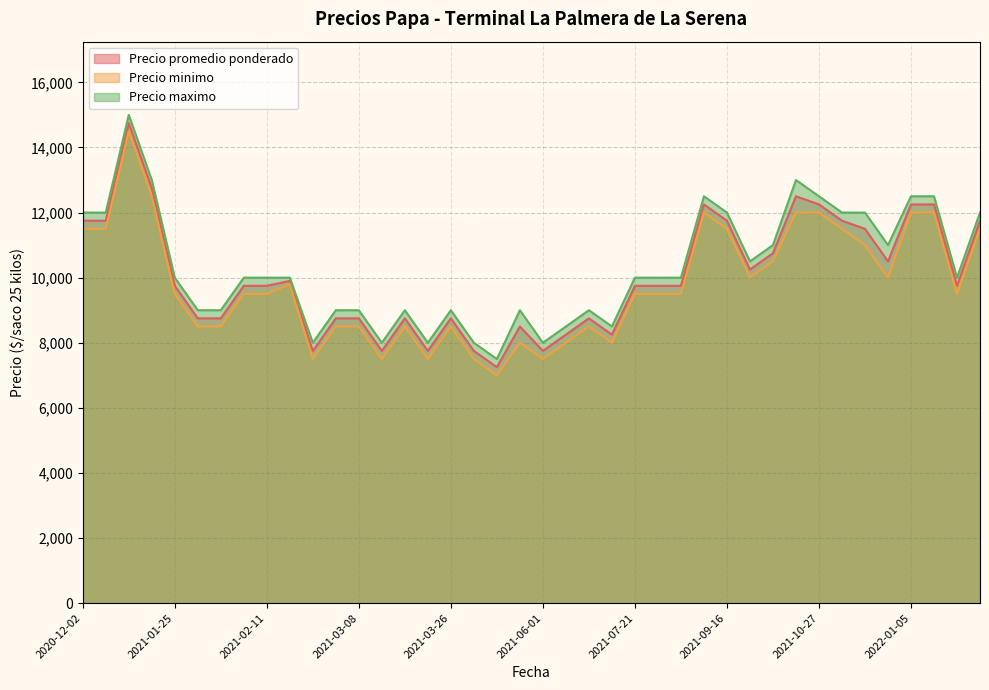

What is the highest value of the Precio minimo series?

14500